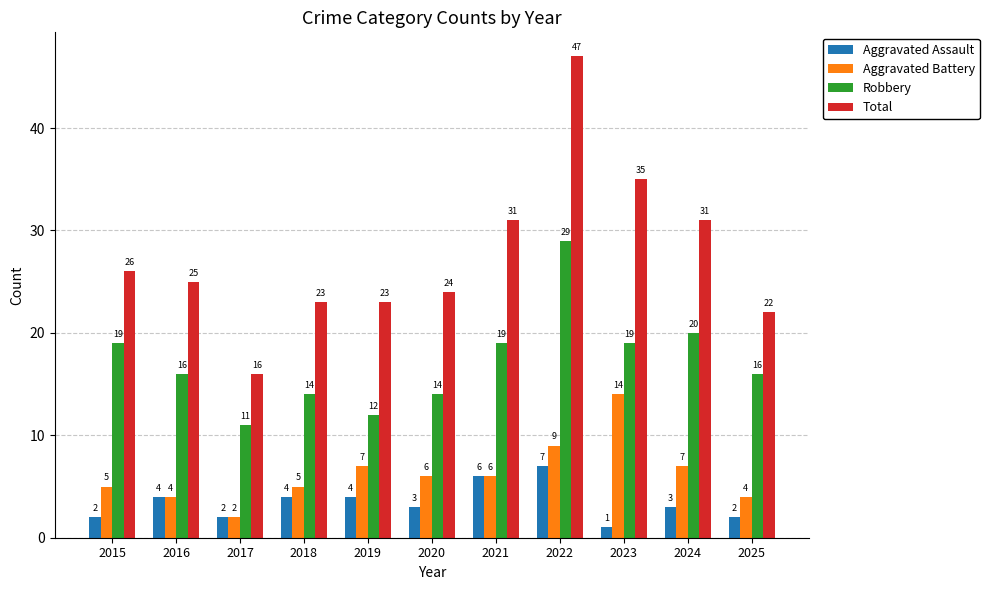

What is the minimum value shown in the chart?

1